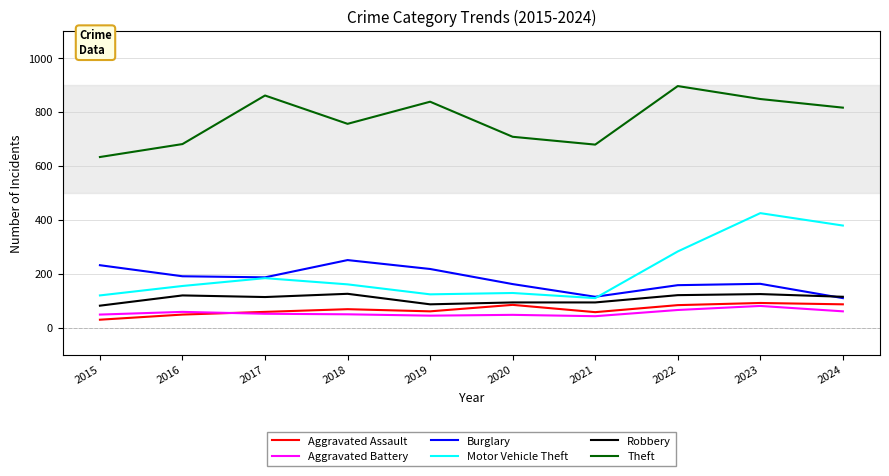

Between 2020 and 2023, which series saw the biggest shift?

Motor Vehicle Theft